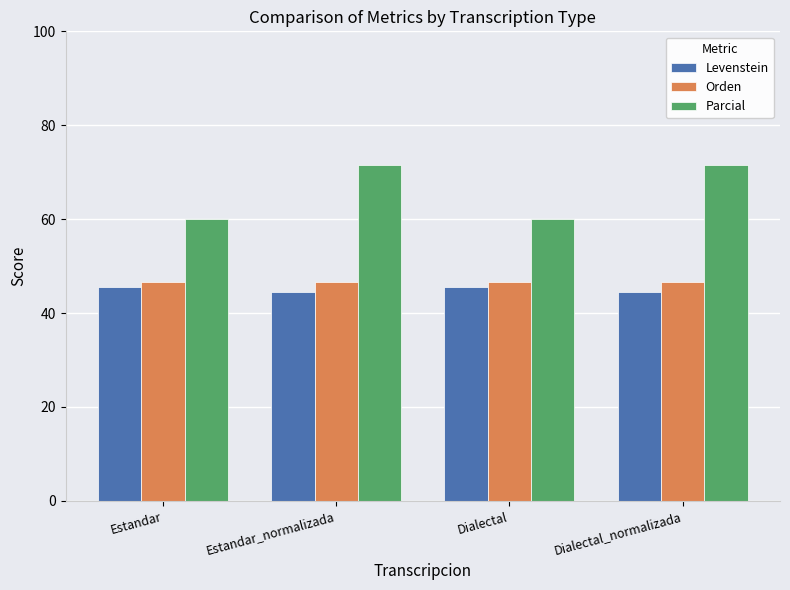

Which series has the largest range (max minus min)?

Parcial